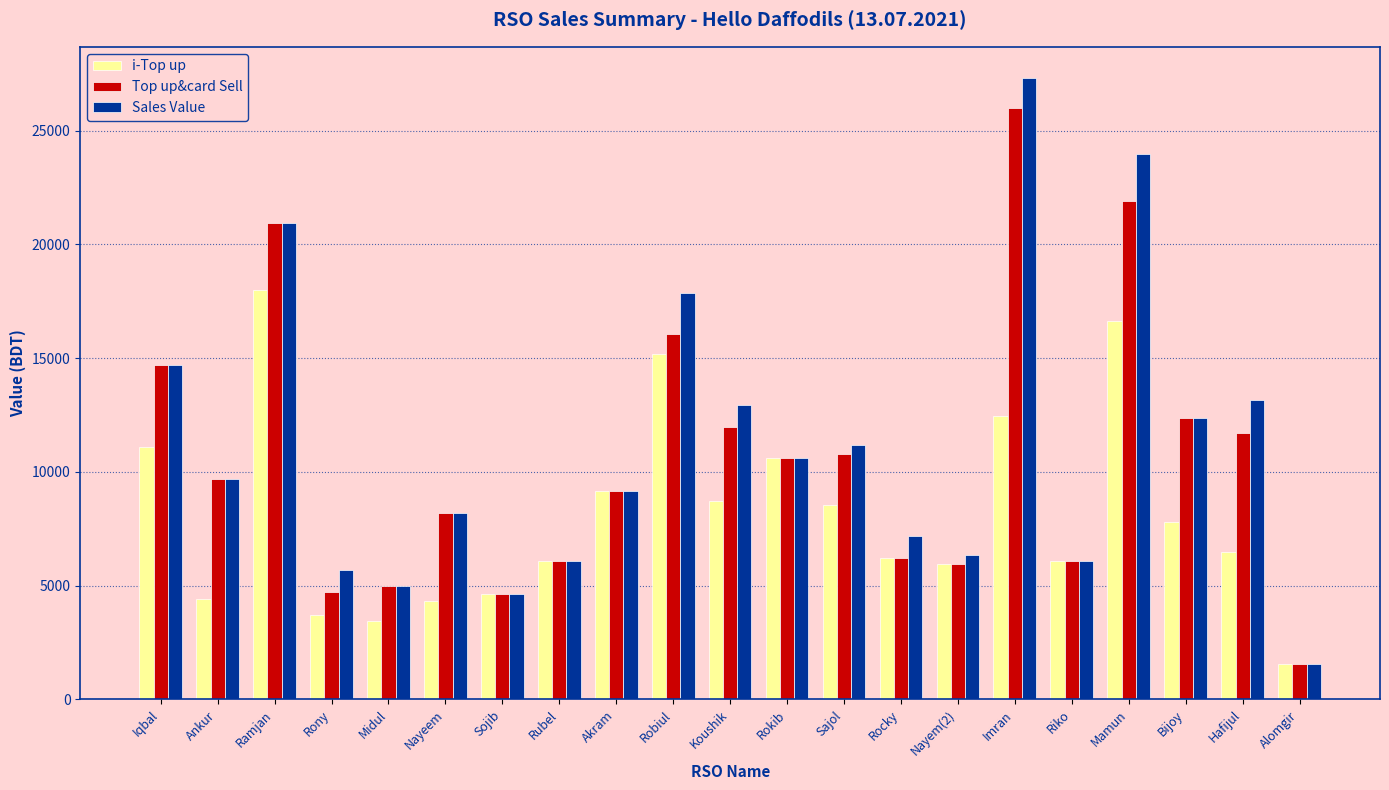

Where is Sales Value nearest to the value 14431?

Iqbal